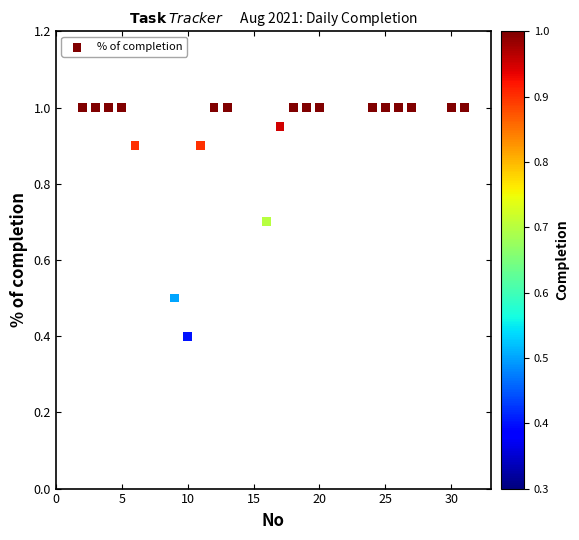

What Y value in the scatter plot is closest to 0?

0.4